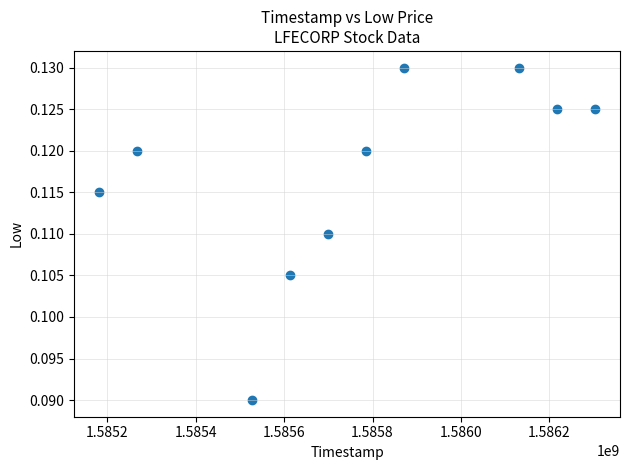

What is the average X value?

1585759680.0